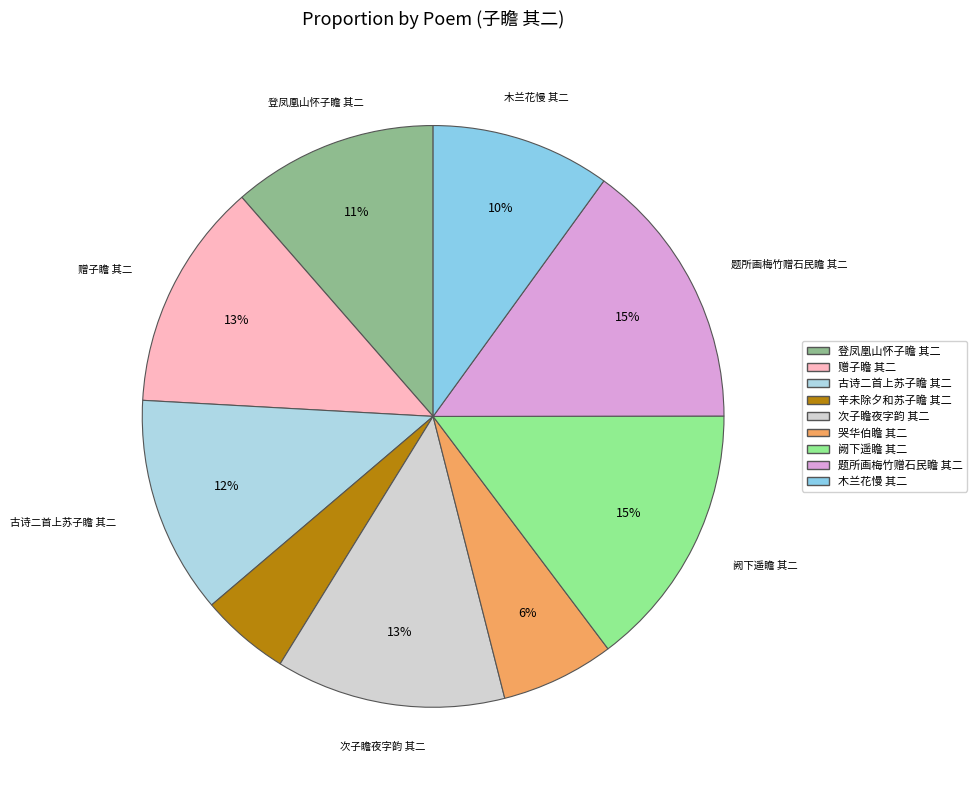

Rank the categories by value from lowest to highest.

辛未除夕和苏子瞻 其二, 哭华伯瞻 其二, 木兰花慢 初四日露后同车还上海，瞻 其二, 登凤凰山怀子瞻 其二, 古诗二首上苏子瞻 其二, 赠子瞻 其二, 次子瞻夜字韵作中秋对月二篇一以赠王郎二以寄子瞻 其二, 阙下遥瞻 其二, 题所画梅竹赠石民瞻 其二